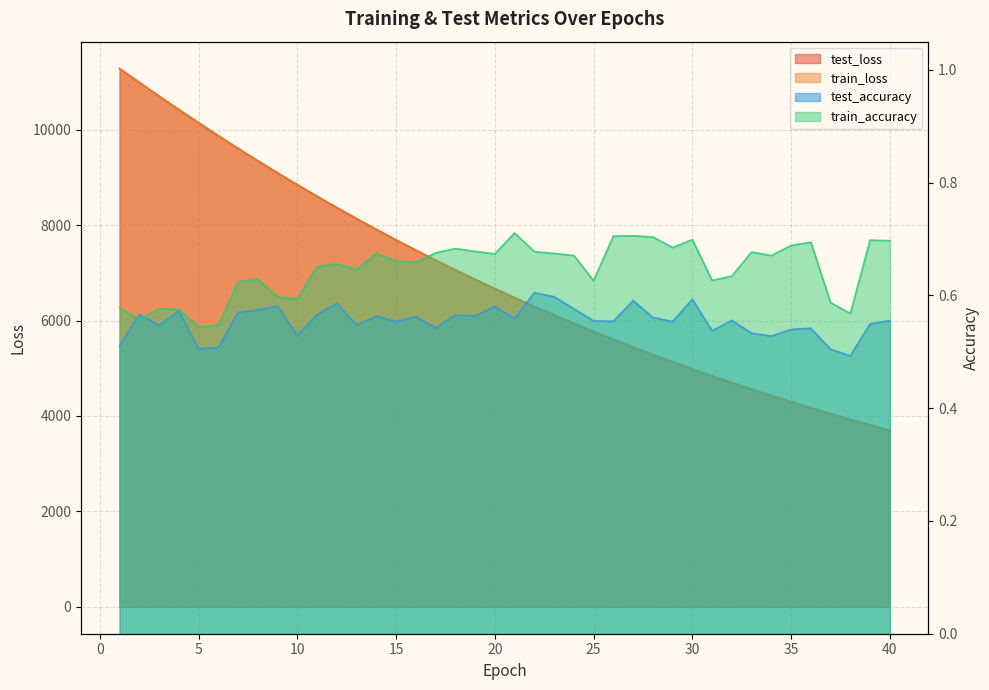

List the labels in order of test_loss value, largest first.

1, 2, 3, 4, 5, 6, 7, 8, 9, 10, 11, 12, 13, 14, 15, 16, 17, 18, 19, 20, 21, 22, 23, 24, 25, 26, 27, 28, 29, 30, 31, 32, 33, 34, 35, 36, 37, 38, 39, 40